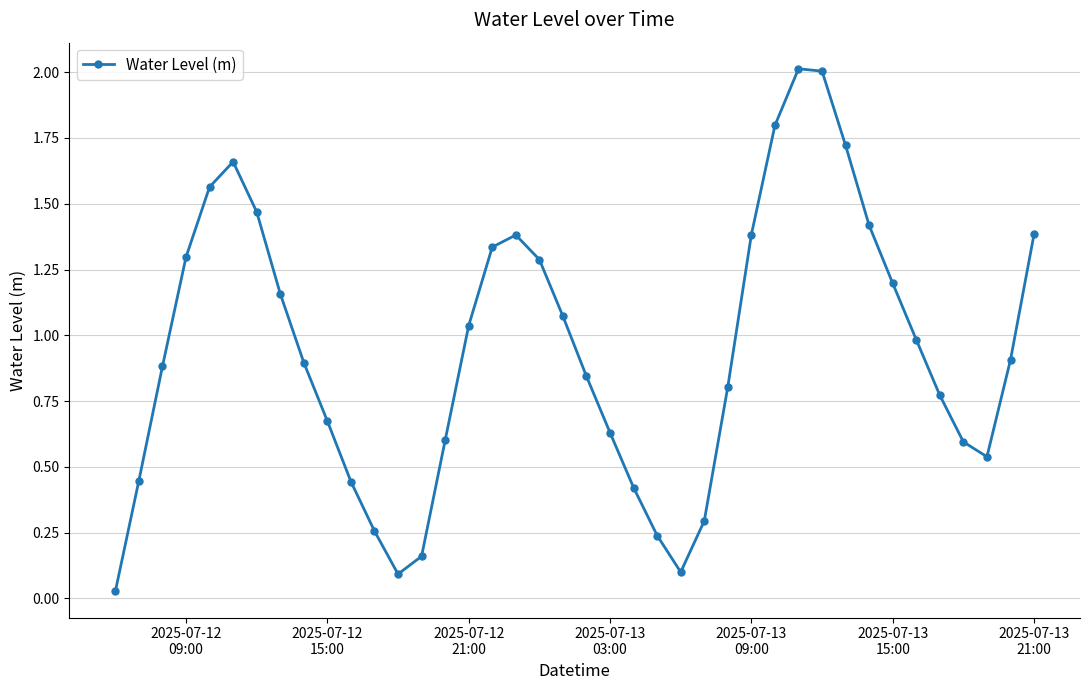

What is the average value?

0.9